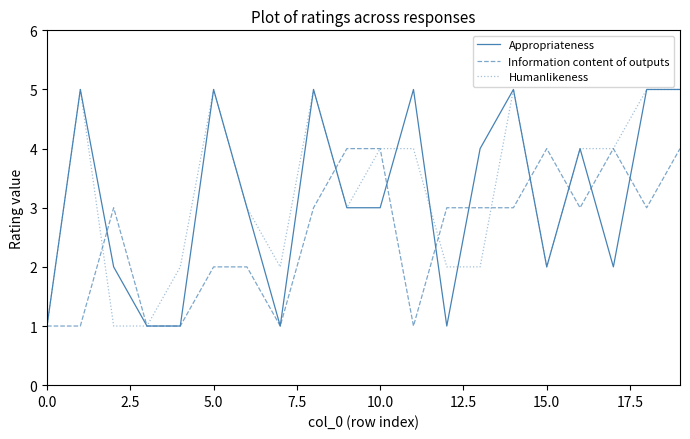

What is the highest value of the Appropriateness series?

5